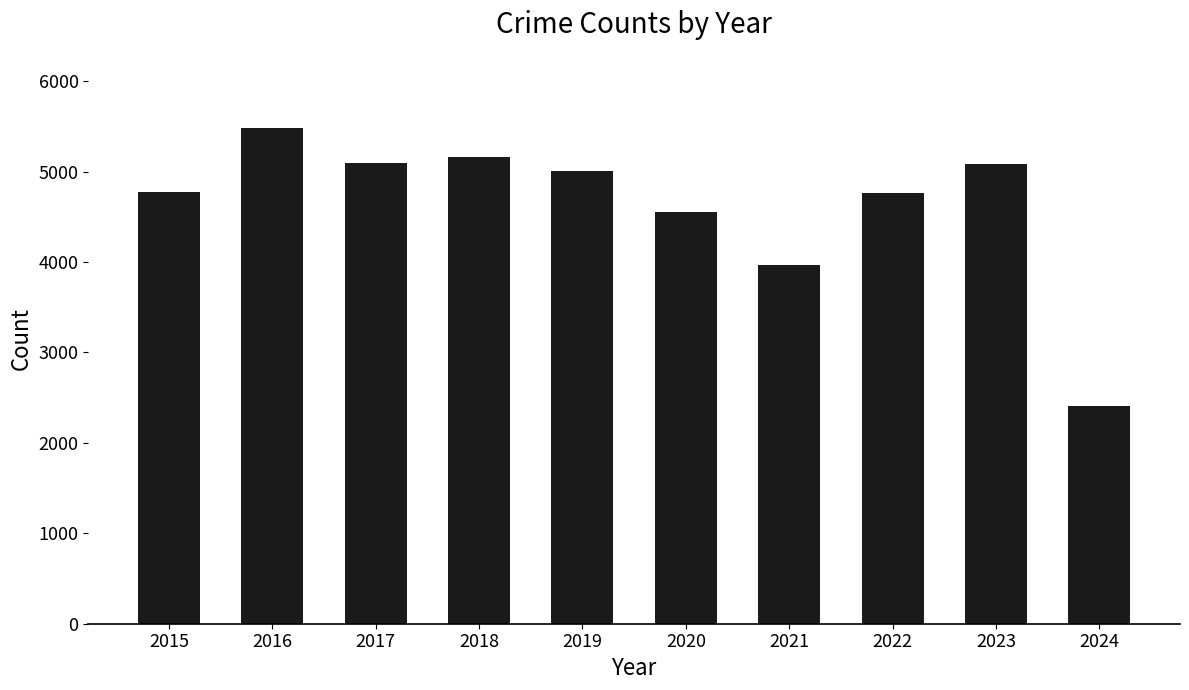

What is the sum of all values?

46298